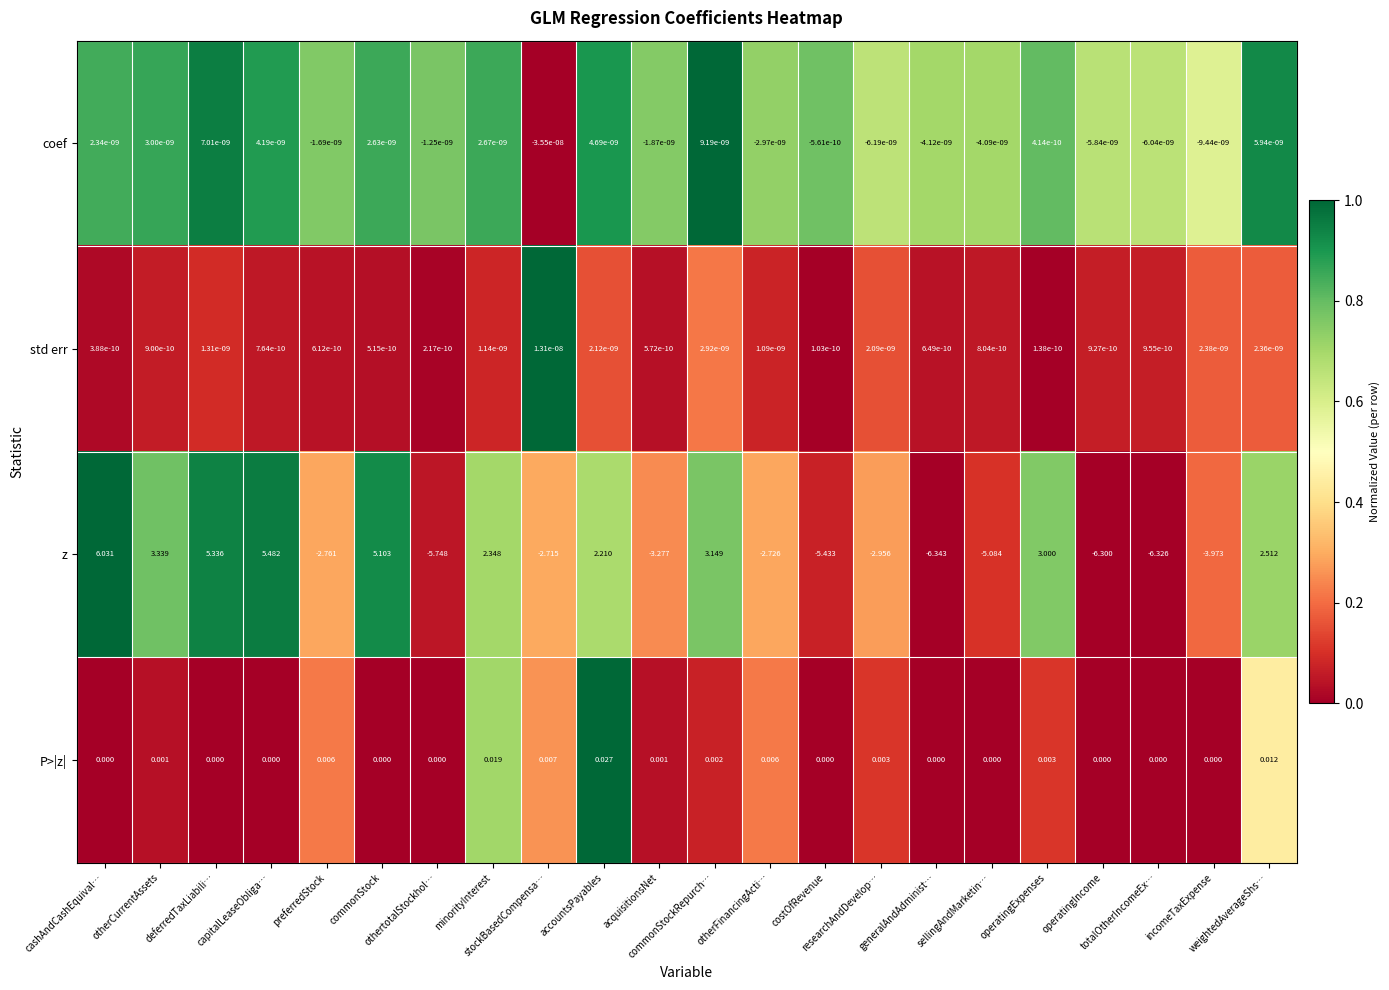

How many series are shown in this chart?

4